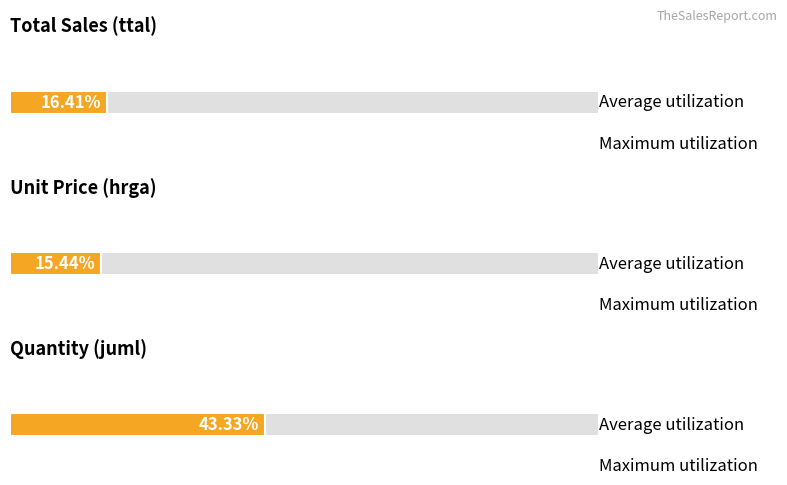

Which series has the largest range (max minus min)?

hrga